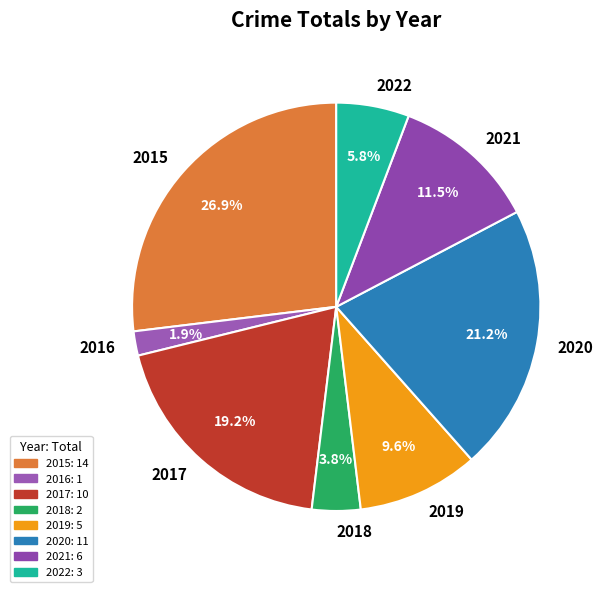

To the nearest percent, what percentage of the pie is 2017?

19%